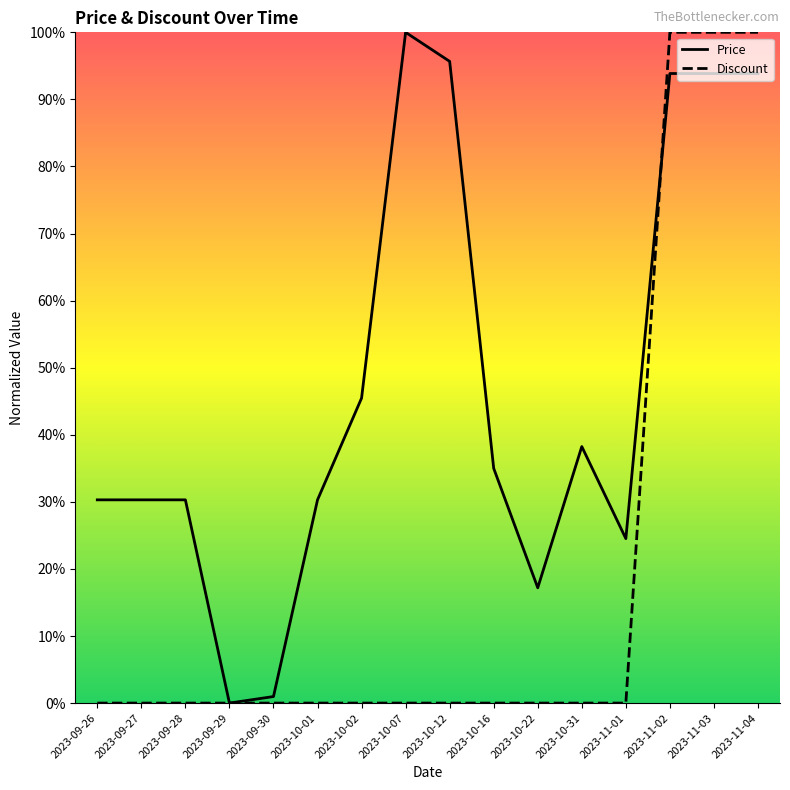

What is the label of the 5th point from the right?

2023-10-31